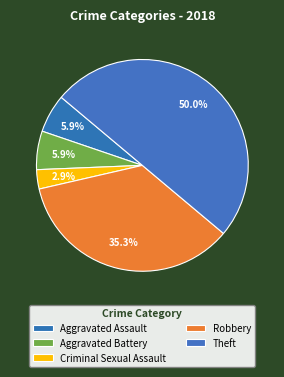

What percentage is the Aggravated Battery slice, to the nearest percent?

6%